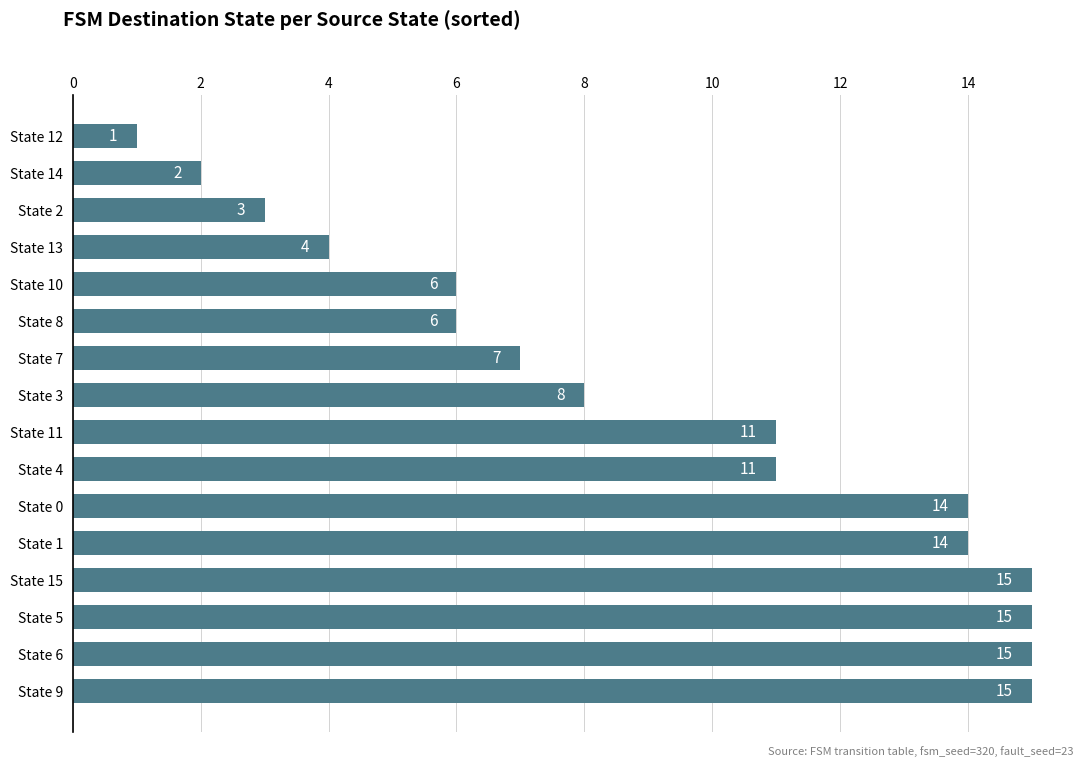

Reading bottom to top, what are all the values shown in this chart?

15	15	15	15	14	14	11	11	8	7	6	6	4	3	2	1